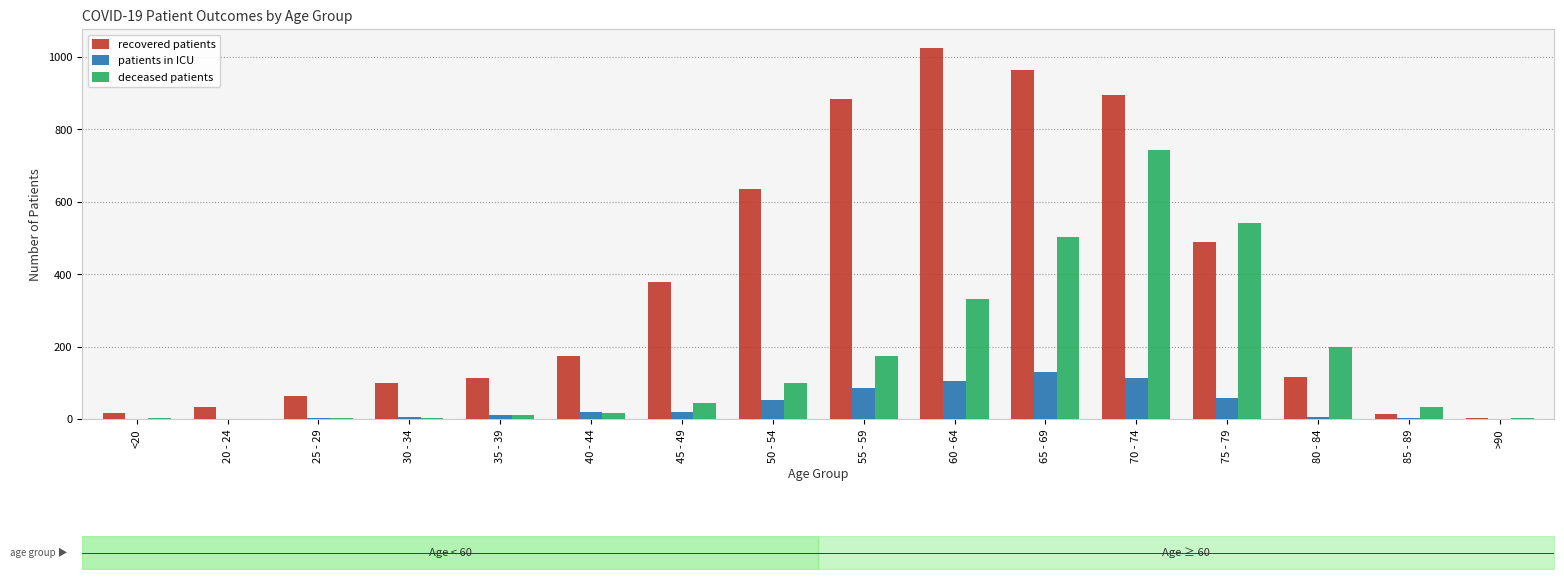

What position from the right is 50 - 54?

9